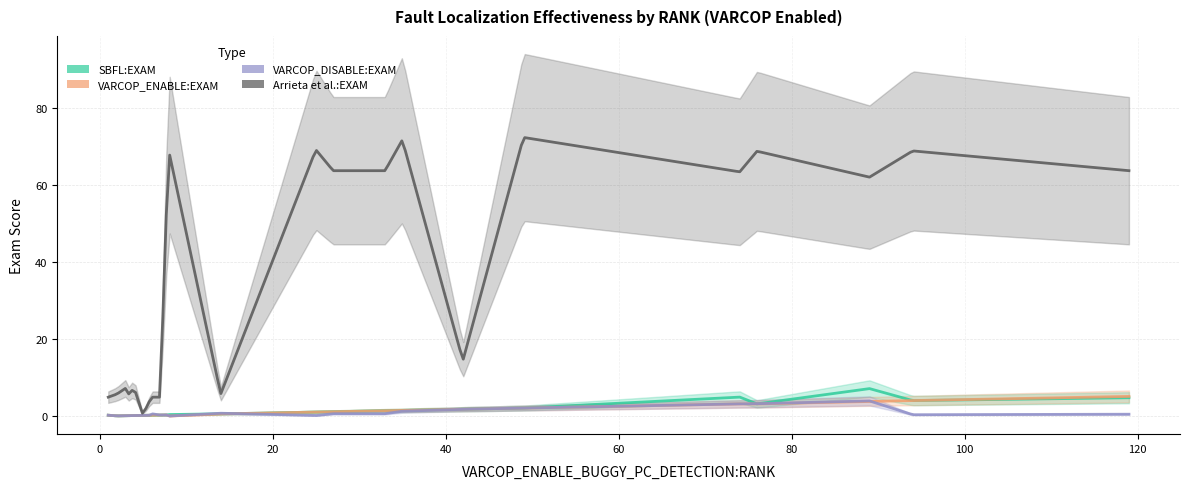

The VARCOP_ENABLE_BUGGY_PC_DETECTION:EXAM series shows 0.1 at 2. True or false?

False